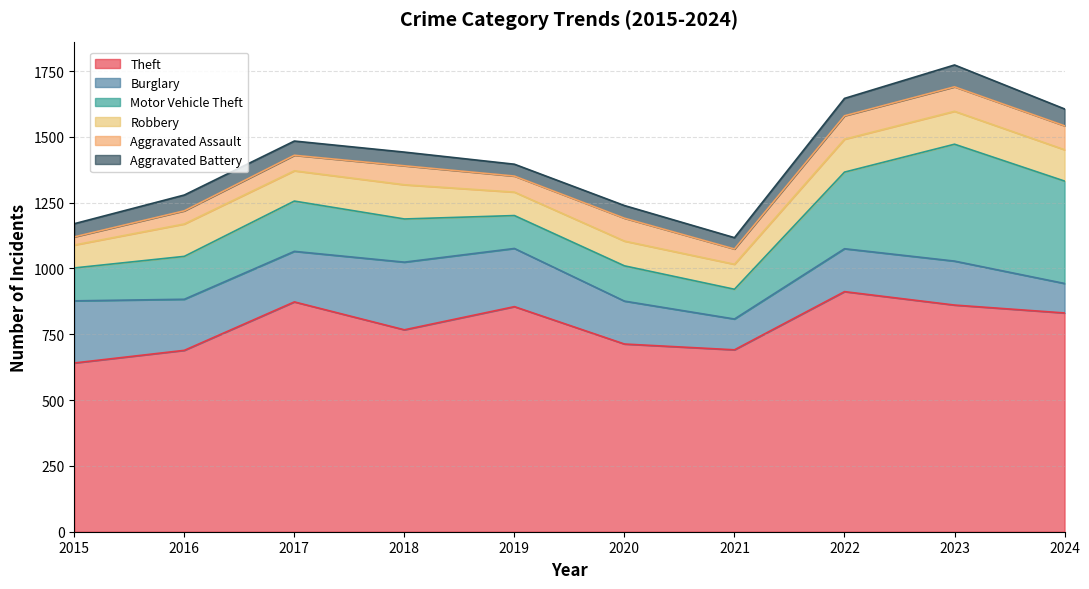

Which series ends up on top after the final intersection of Aggravated Assault and Aggravated Battery?

Aggravated Assault